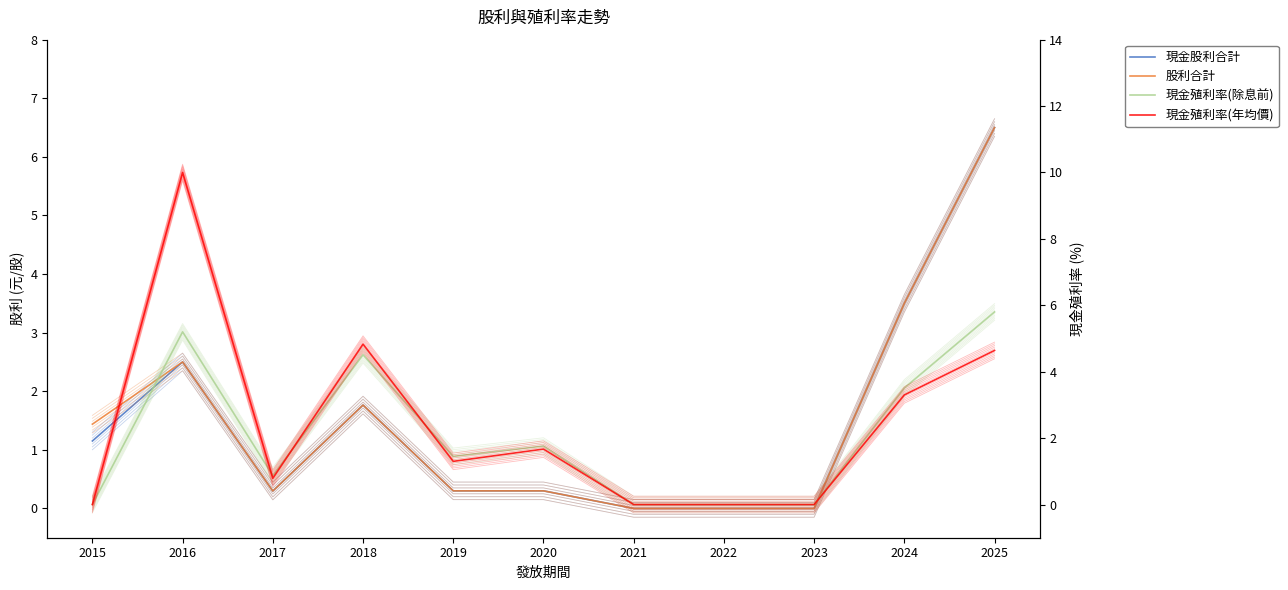

At which label is 股利合計 closest to 3?

2016